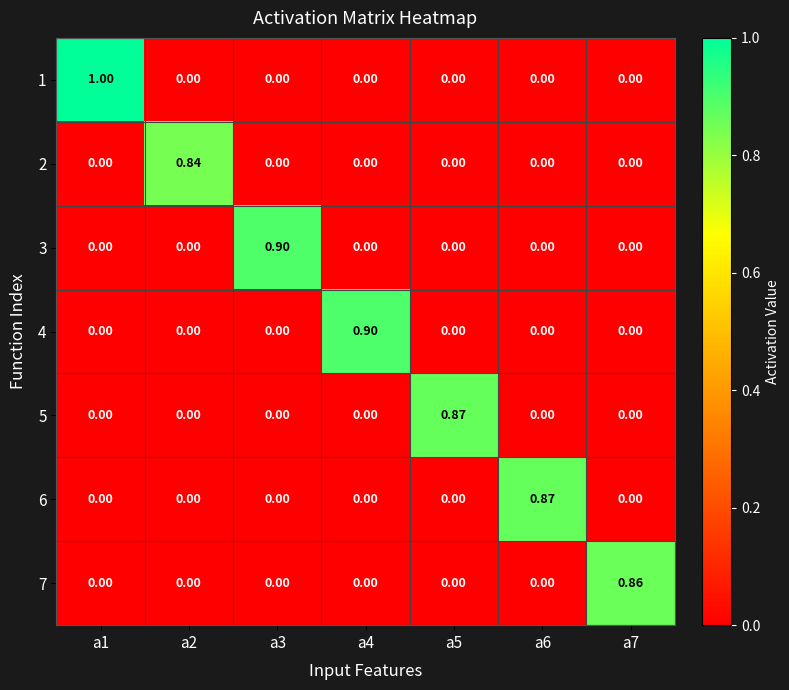

At how many categories does at least one series exceed 0?

7